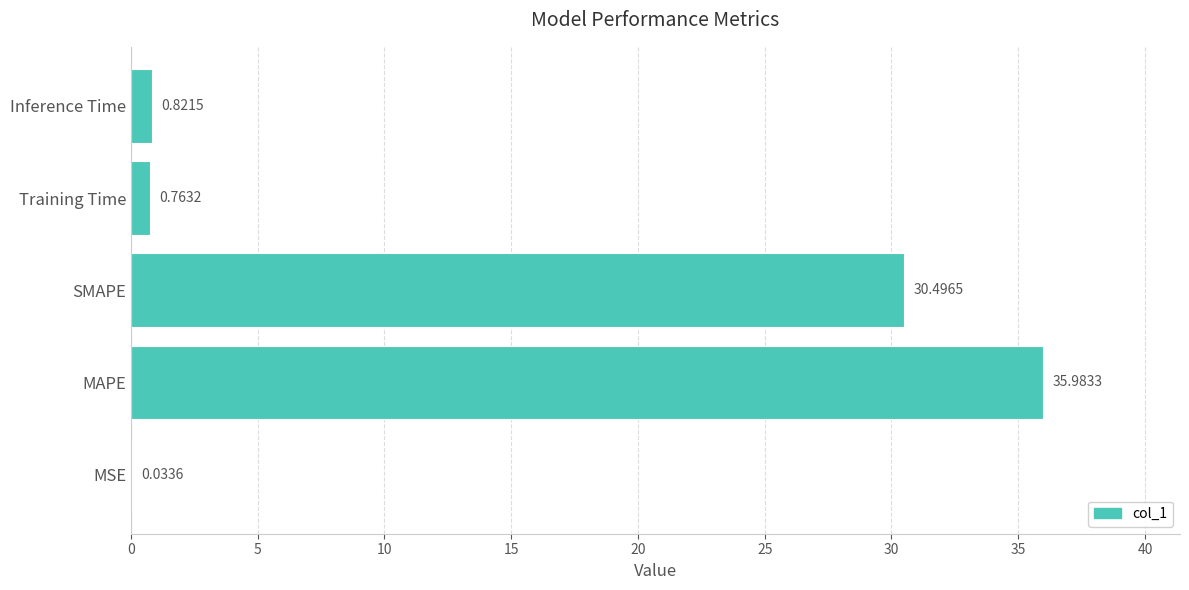

Which has a higher value, Inference Time or MSE?

Inference Time